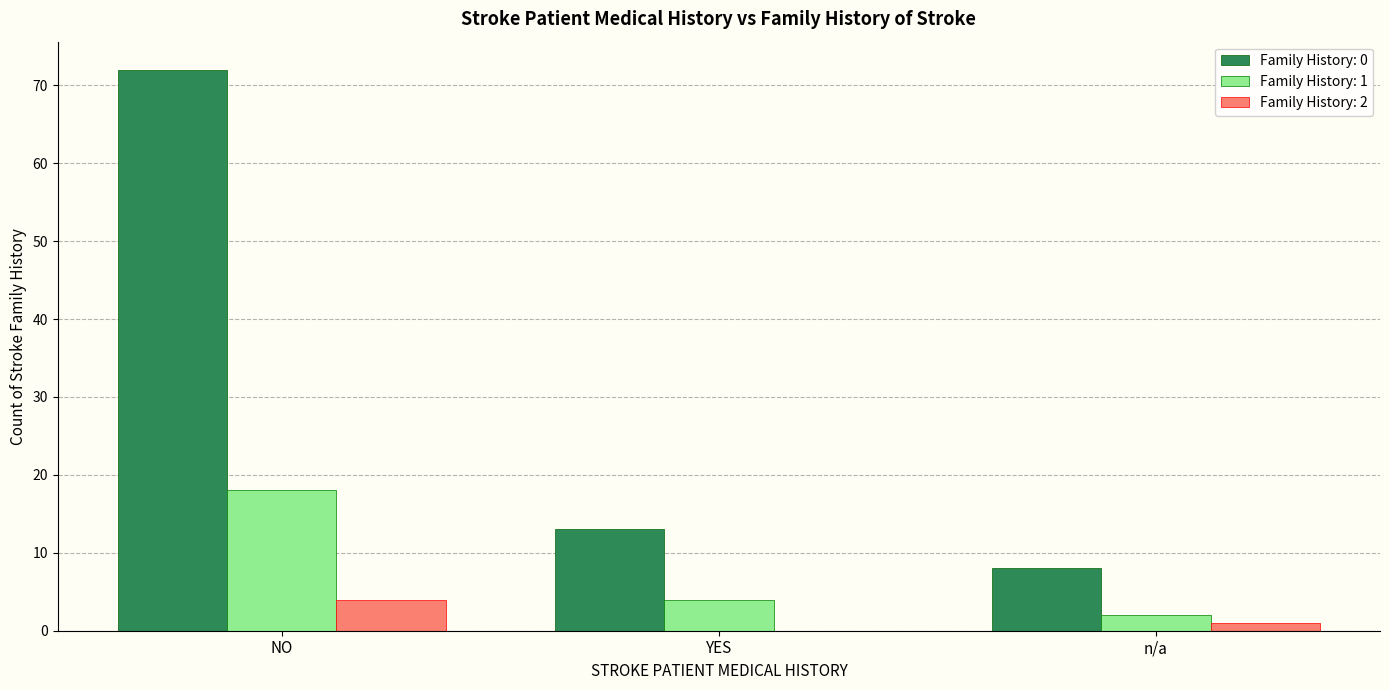

How many groups of bars are there?

3